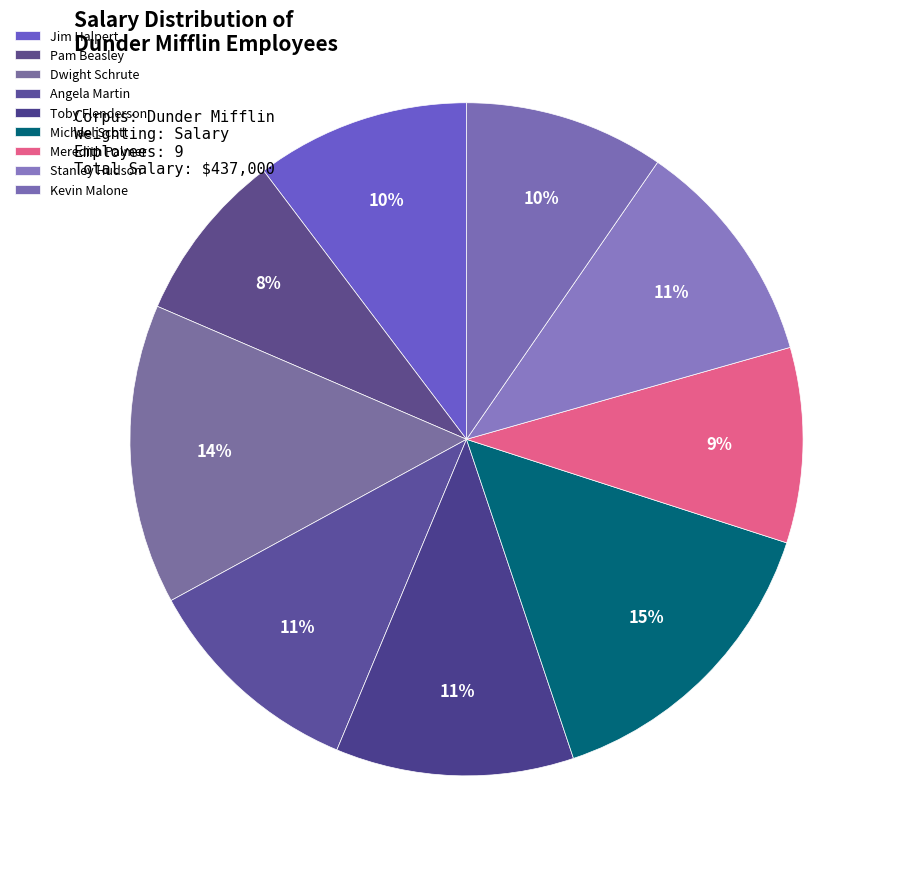

To the nearest percent, what percentage of the pie is Jim Halpert?

10%